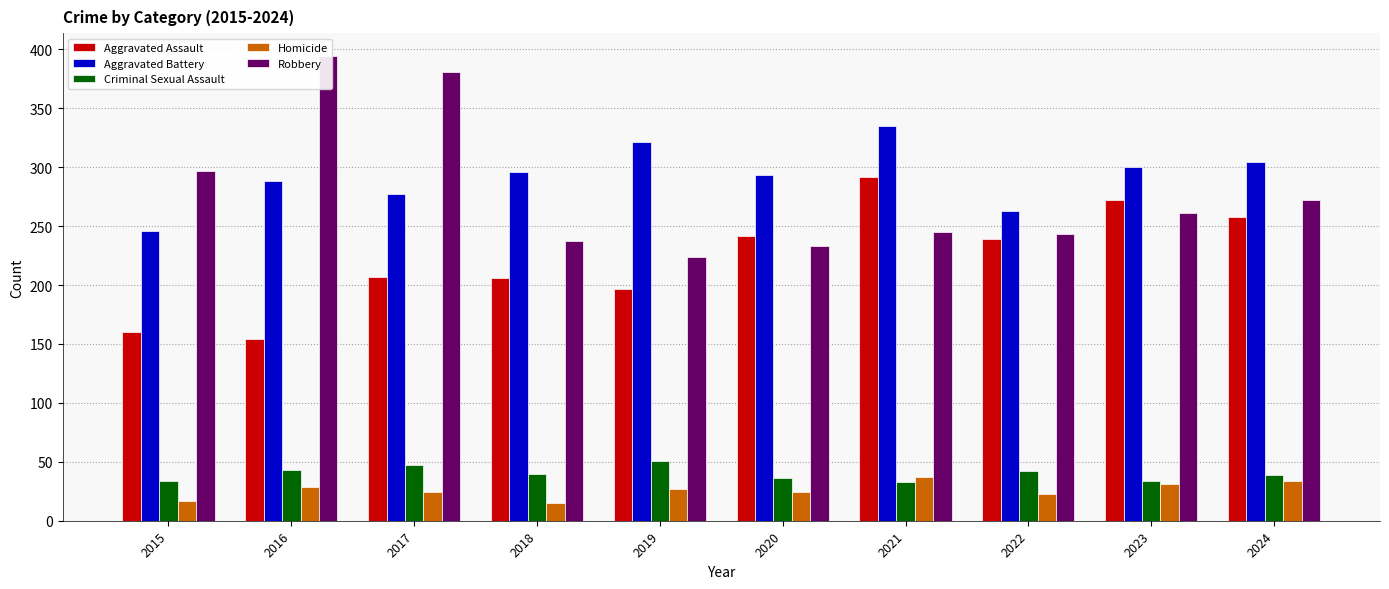

What is the difference between the maximum and second lowest values in the Aggravated Battery series?

72